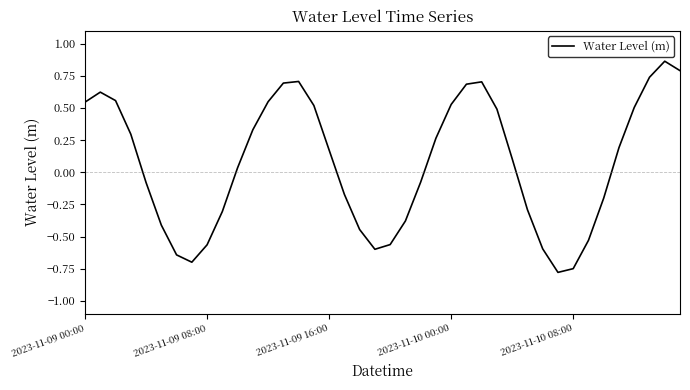

How many values exceed 0?

22